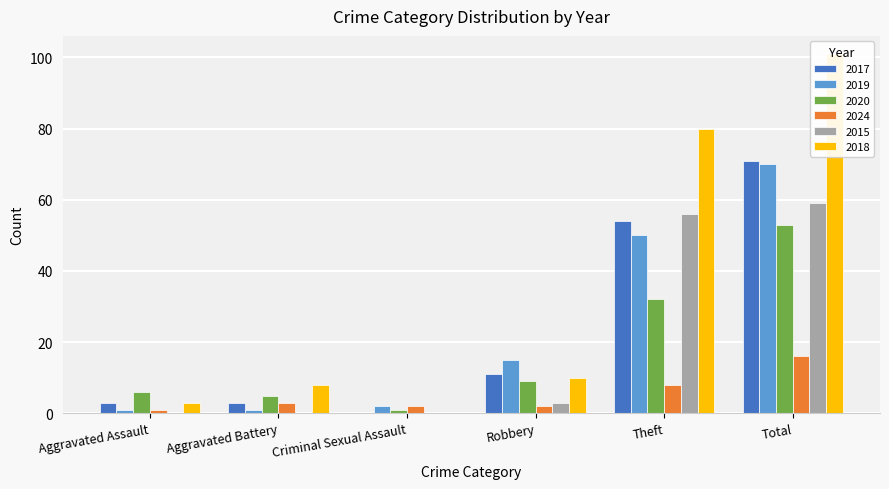

Which series has the widest spread of values?

2018